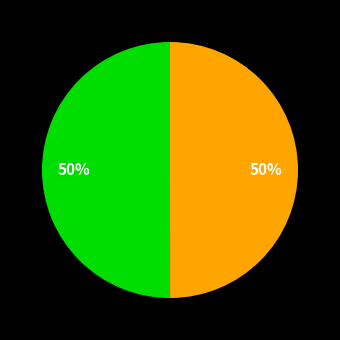

How many segments does this pie chart have?

2